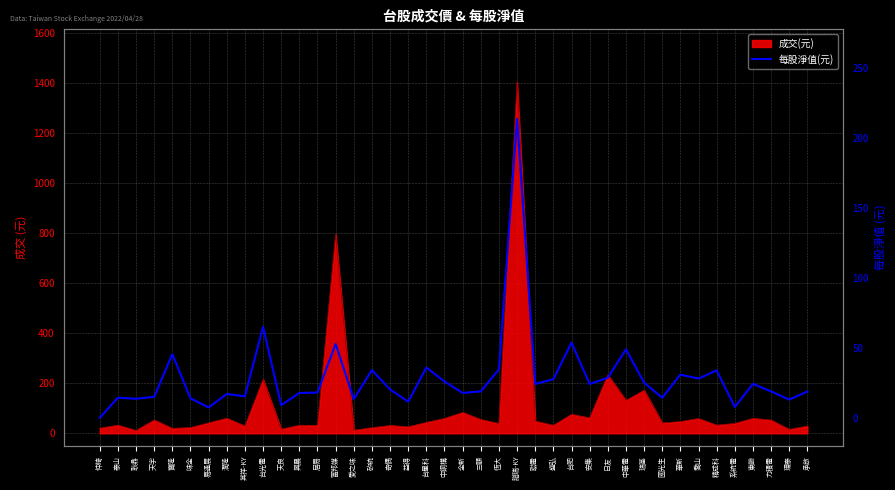

What is the difference between the values at 系統電 and 潤隆?

9.3